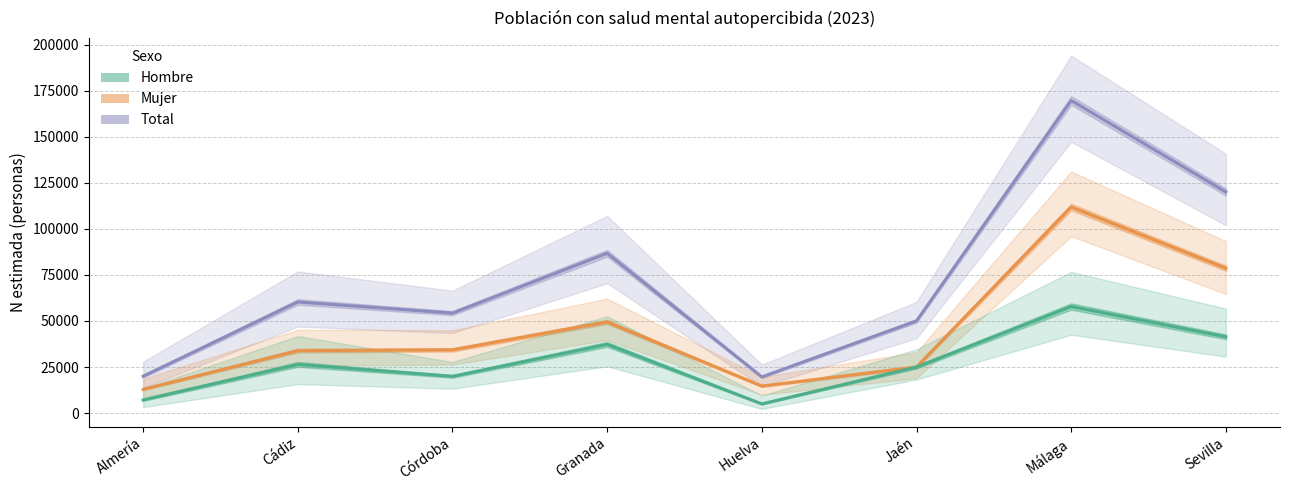

Which category has the lowest value in the Mujer series?

Almería